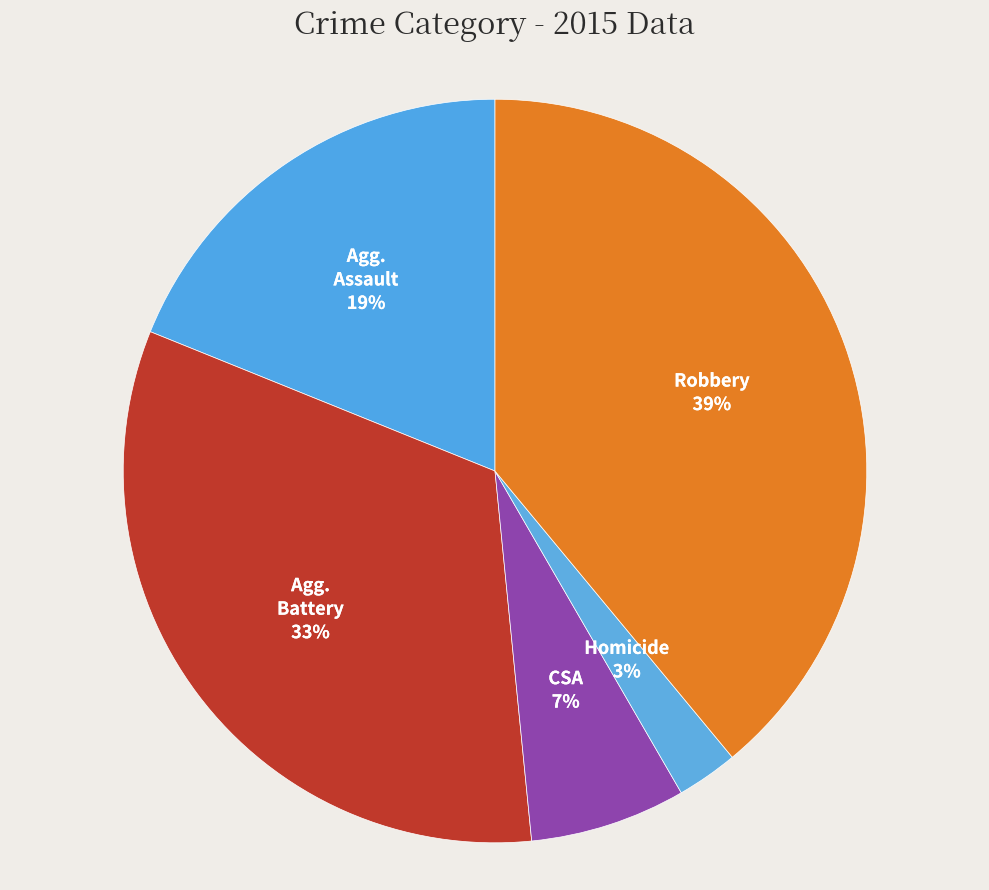

Count the number of slices in the pie.

5